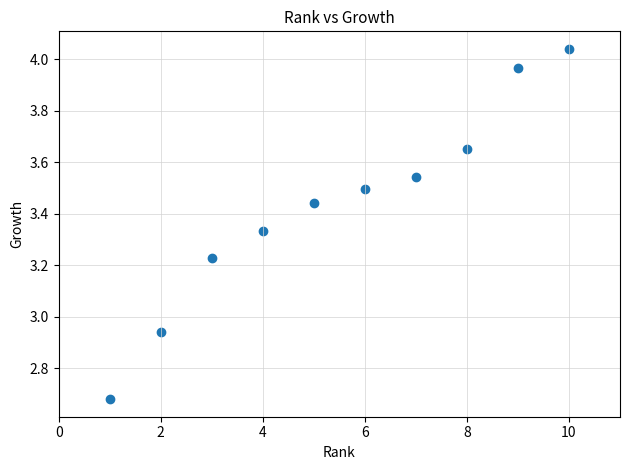

What is the range of X values (max minus min)?

9.0